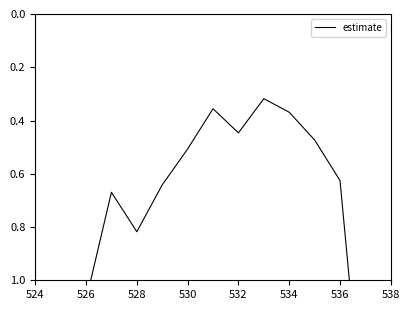

At which category does the chart reach its peak across all series?

524